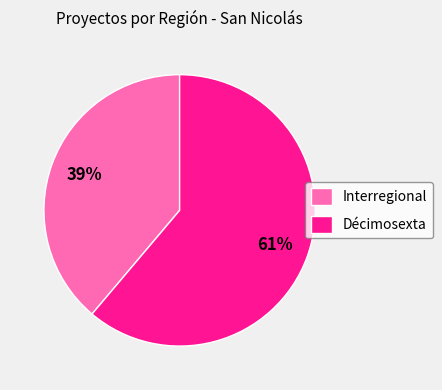

Does any single category account for the majority?

Yes